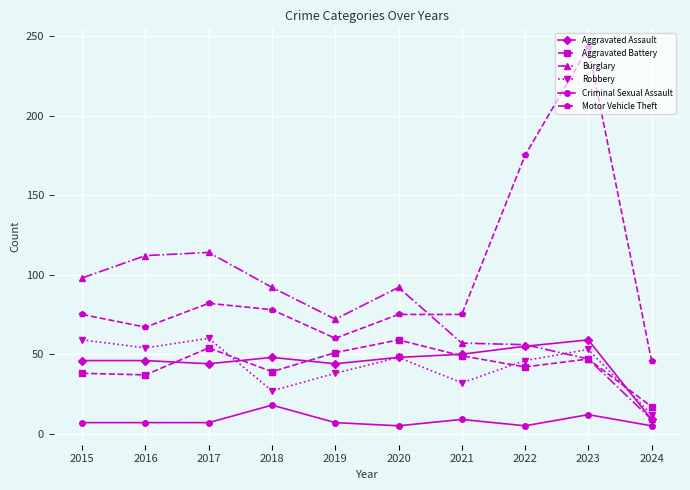

True or false: Aggravated Battery and Robbery intersect in this chart.

True